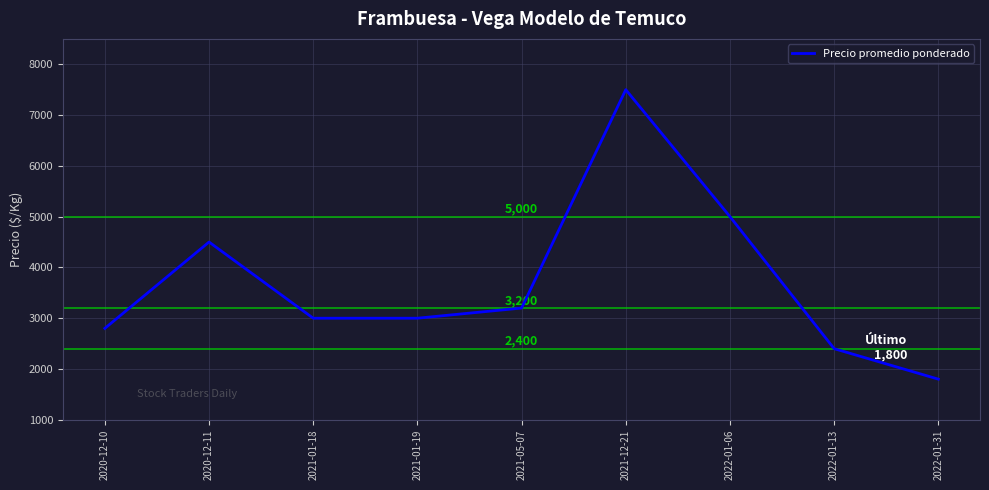

What is the average value?

3689